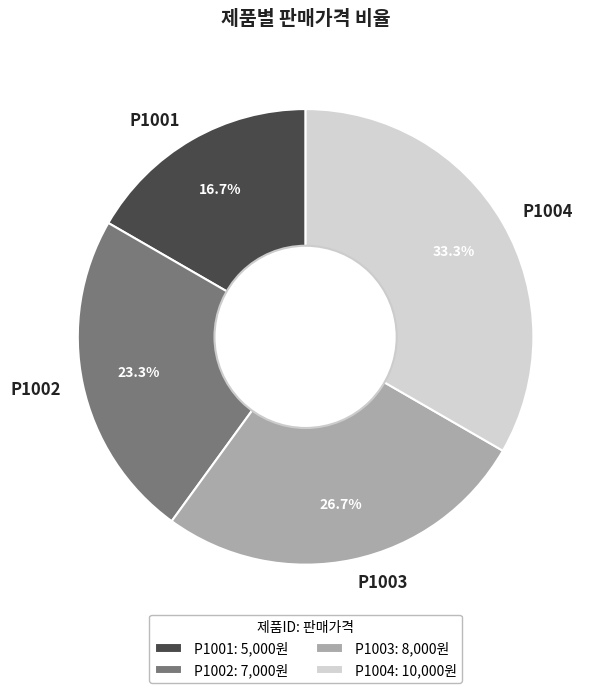

Does P1001 represent more than half of the total?

No